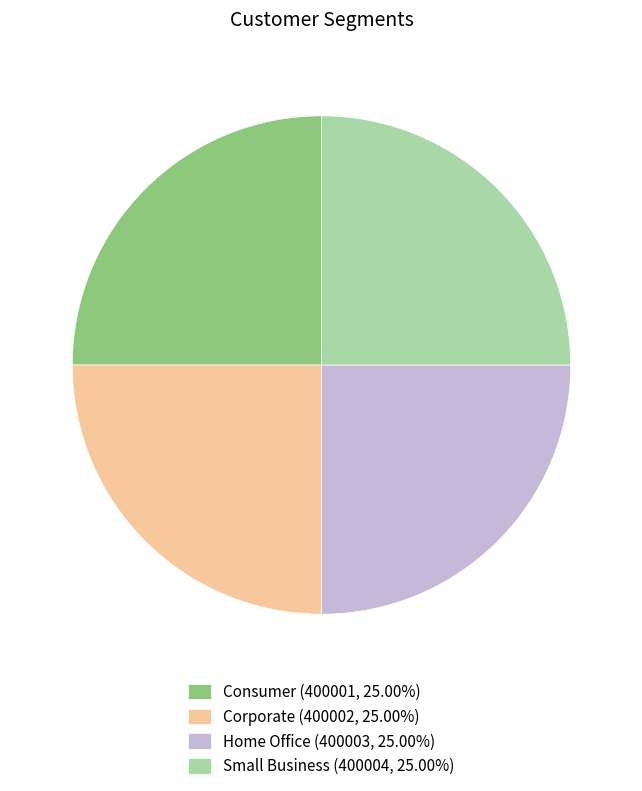

Count the number of slices in the pie.

4